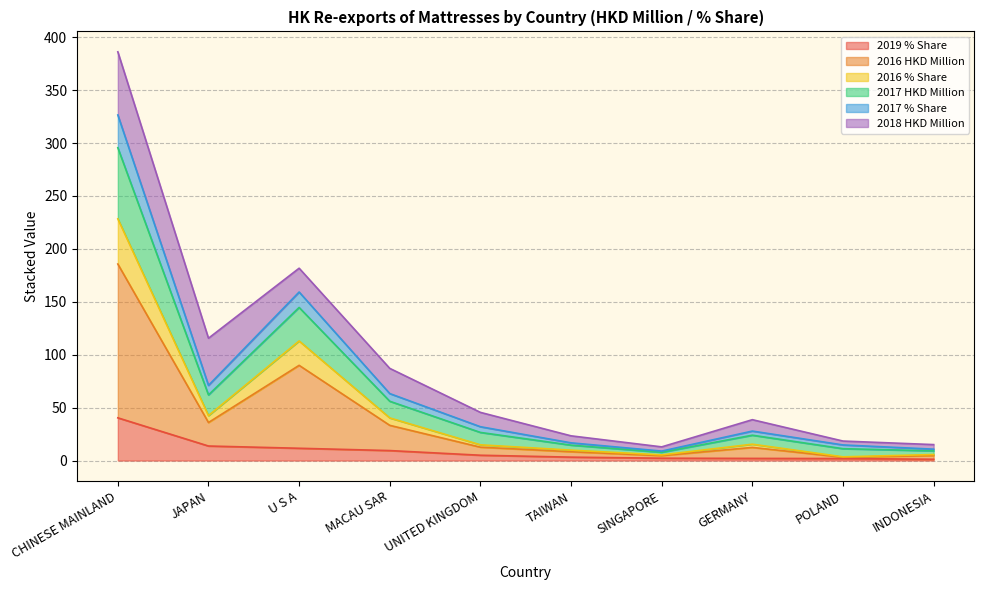

What position from the left is SINGAPORE?

7